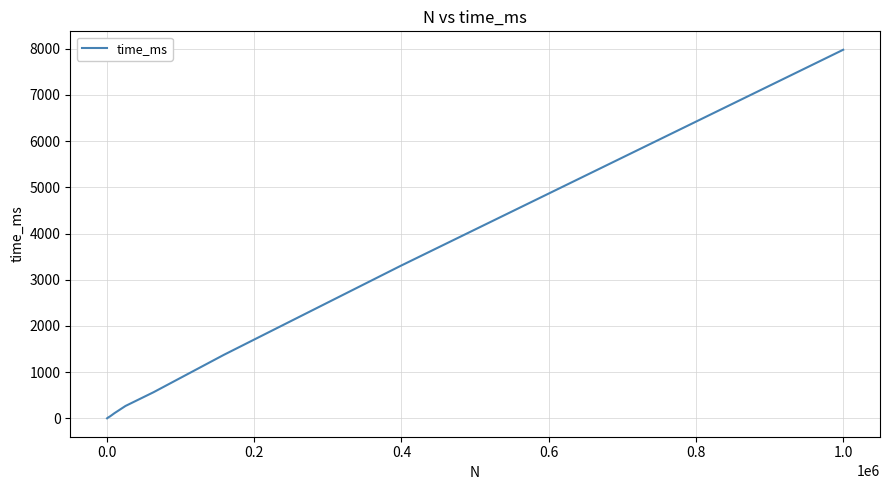

What is the maximum value shown in the chart?

7976.2